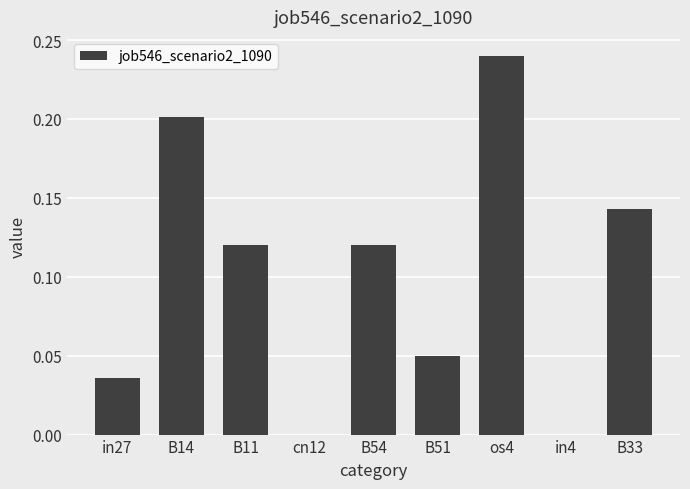

The value at B51 is 0.1. True or false?

False